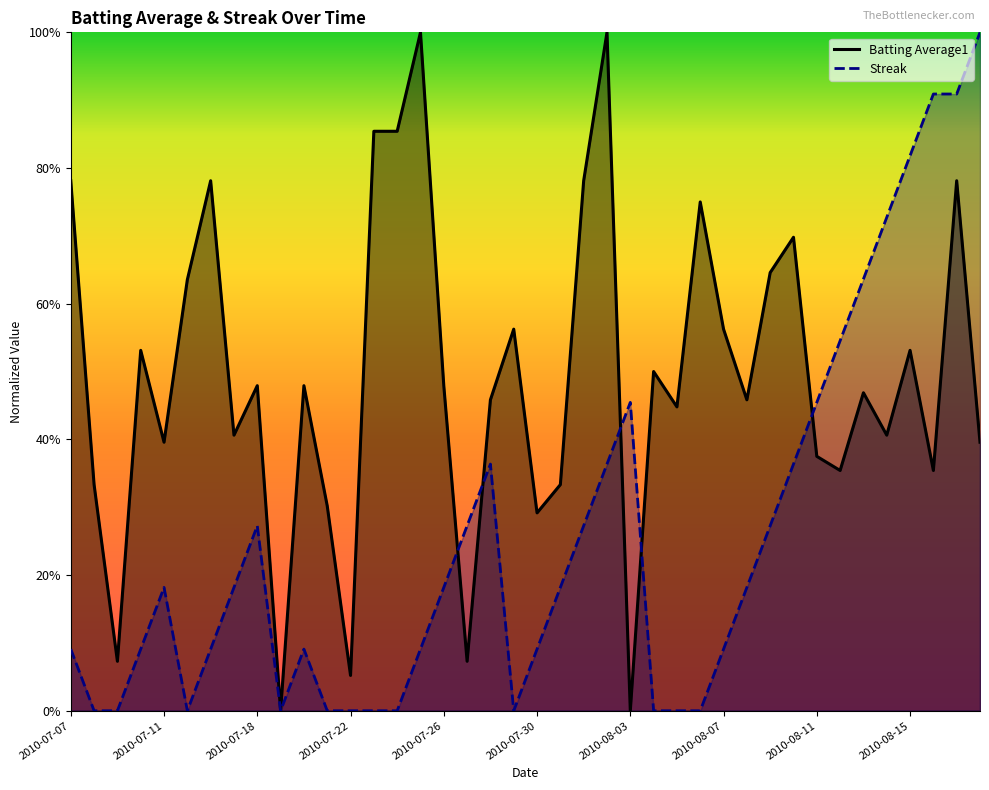

At how many categories does at least one series exceed 0?

39